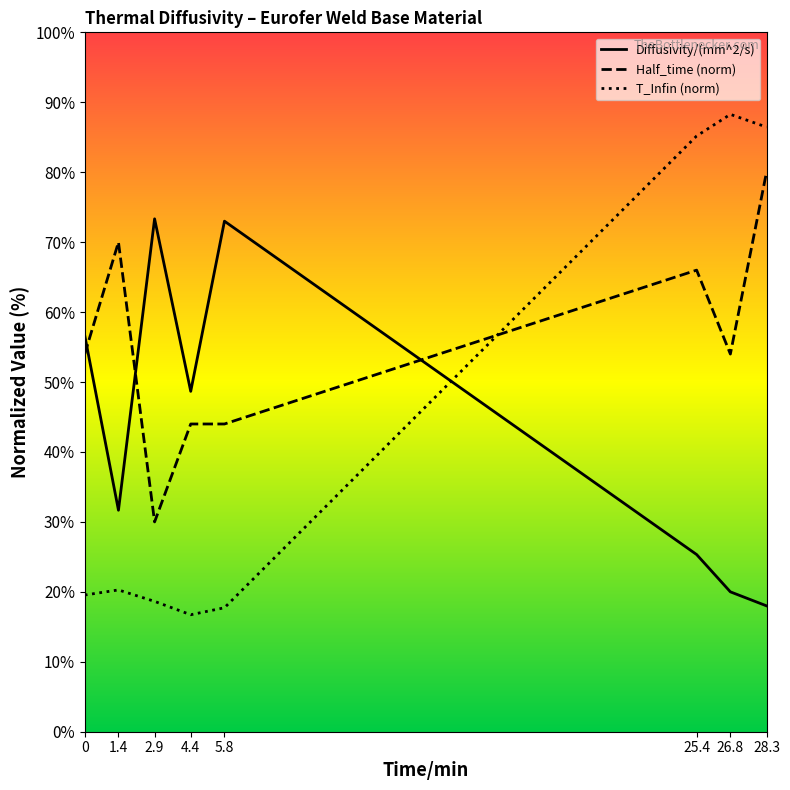

What position from the left is 1.4?

2